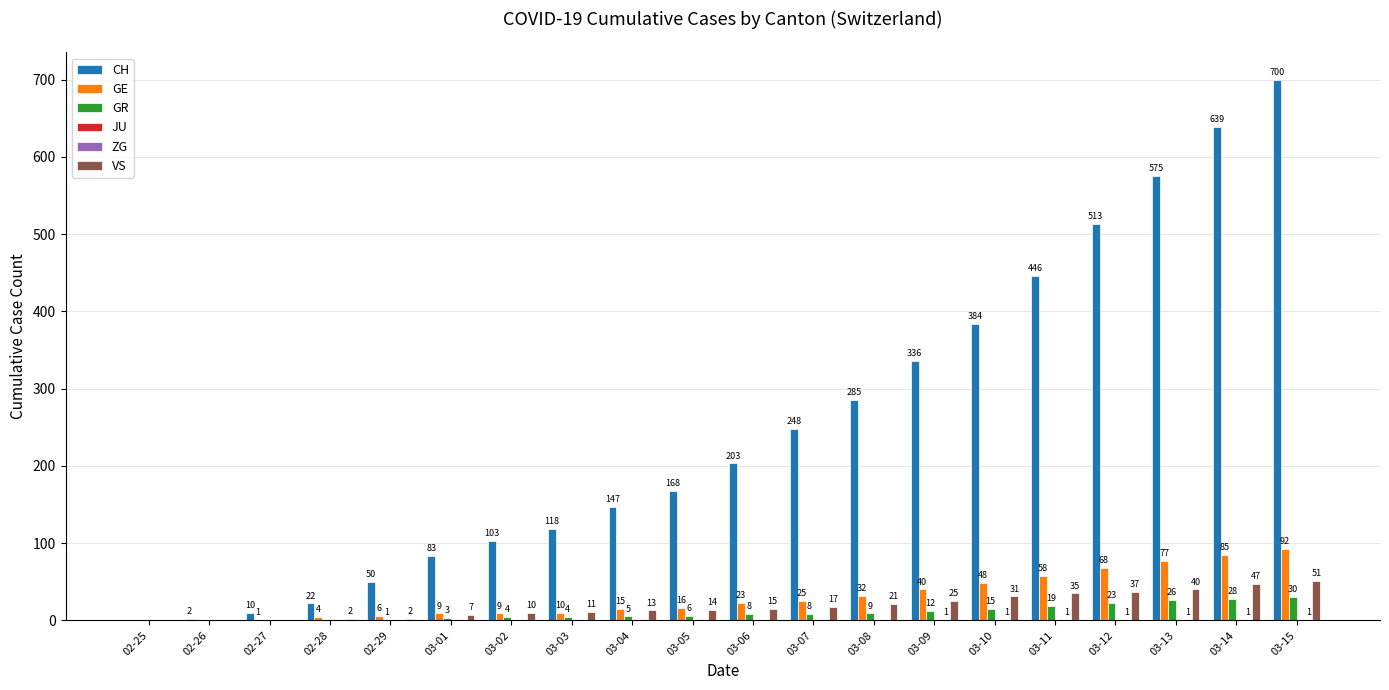

Is the value of VS at 03-03 greater than the value of CH at 02-29?

No